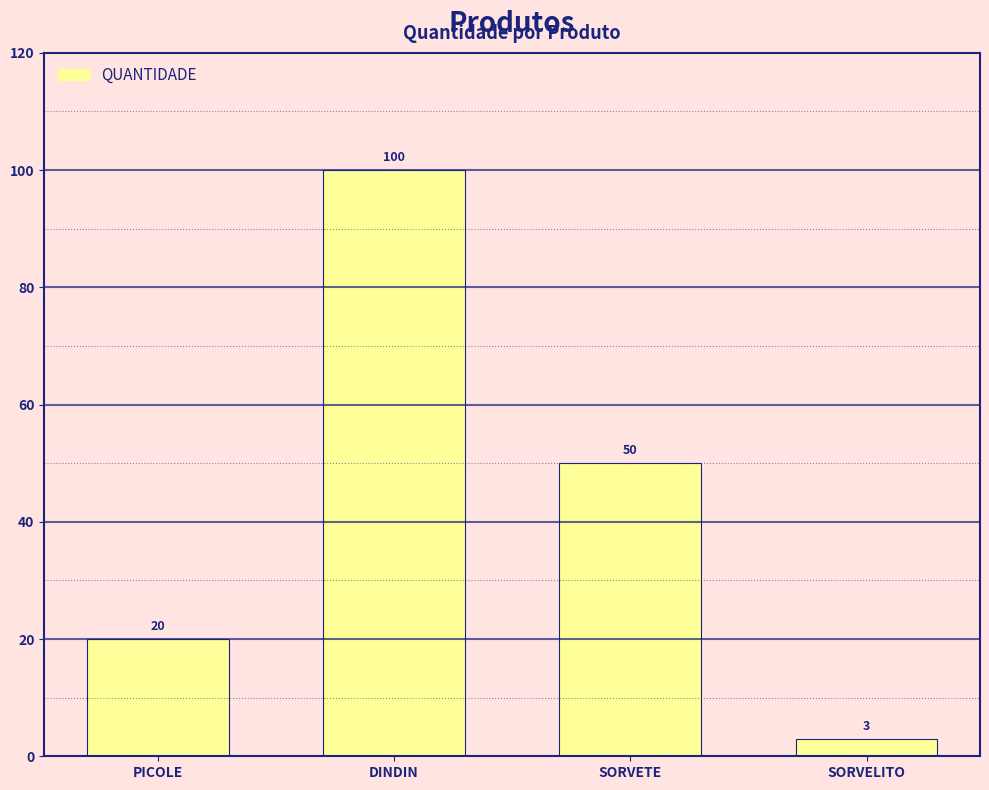

Does the chart contain any negative values?

No